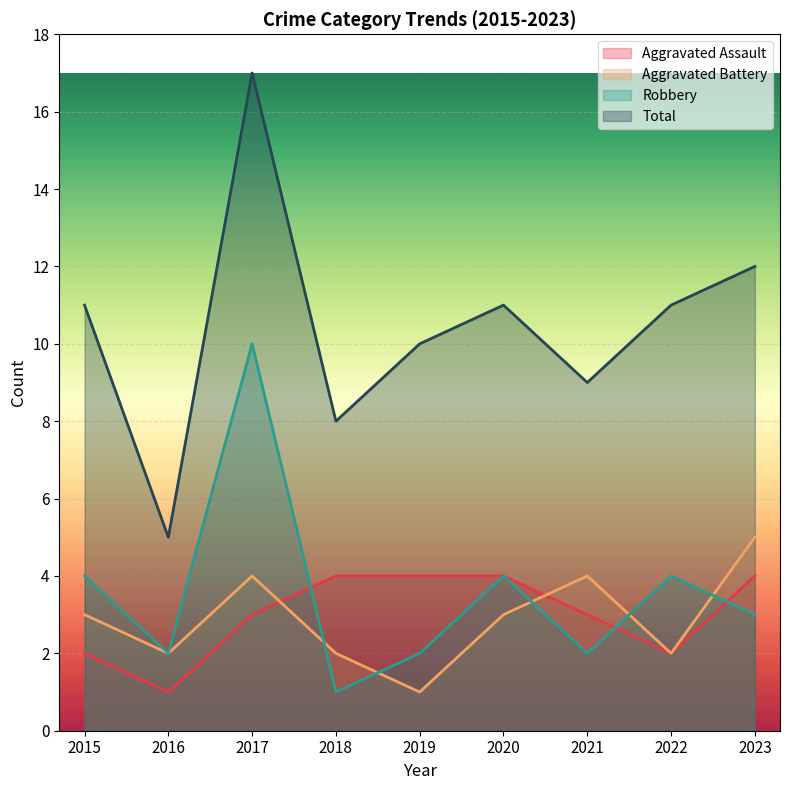

Which series has the largest range (max minus min)?

Total